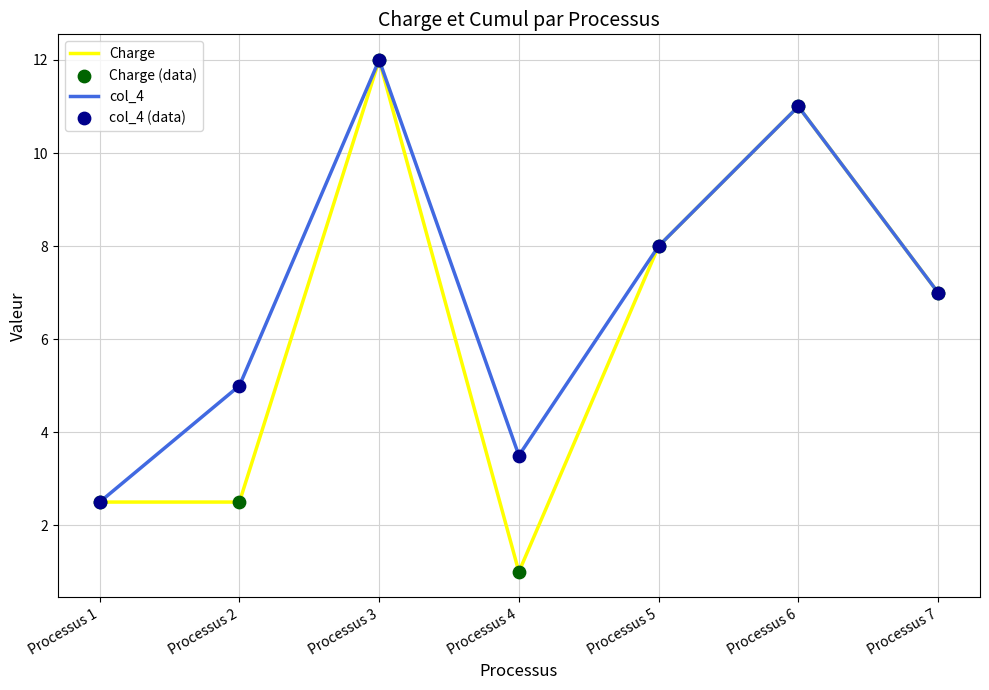

At which category is the sum across all series the highest?

Processus 3